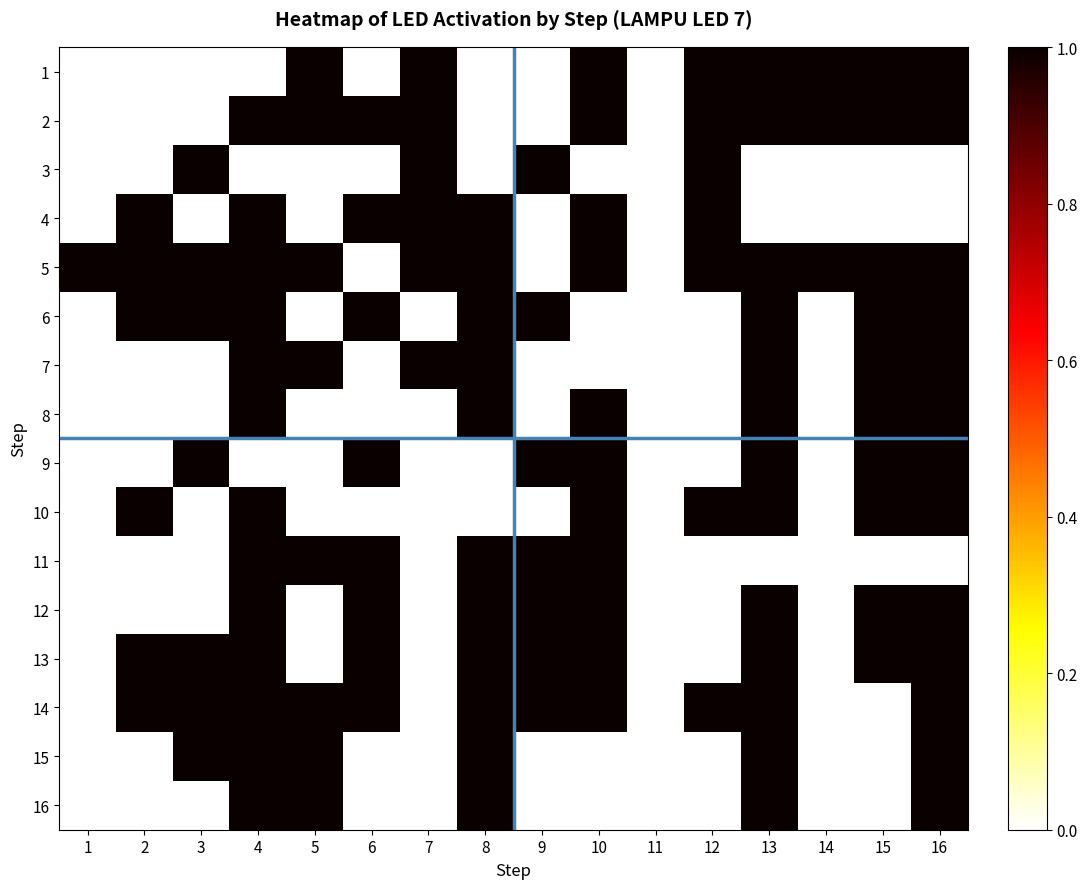

At 5, list the series in order from smallest to largest.

3, 4, 6, 8, 9, 10, 12, 13, 1, 2, 5, 7, 11, 14, 15, 16